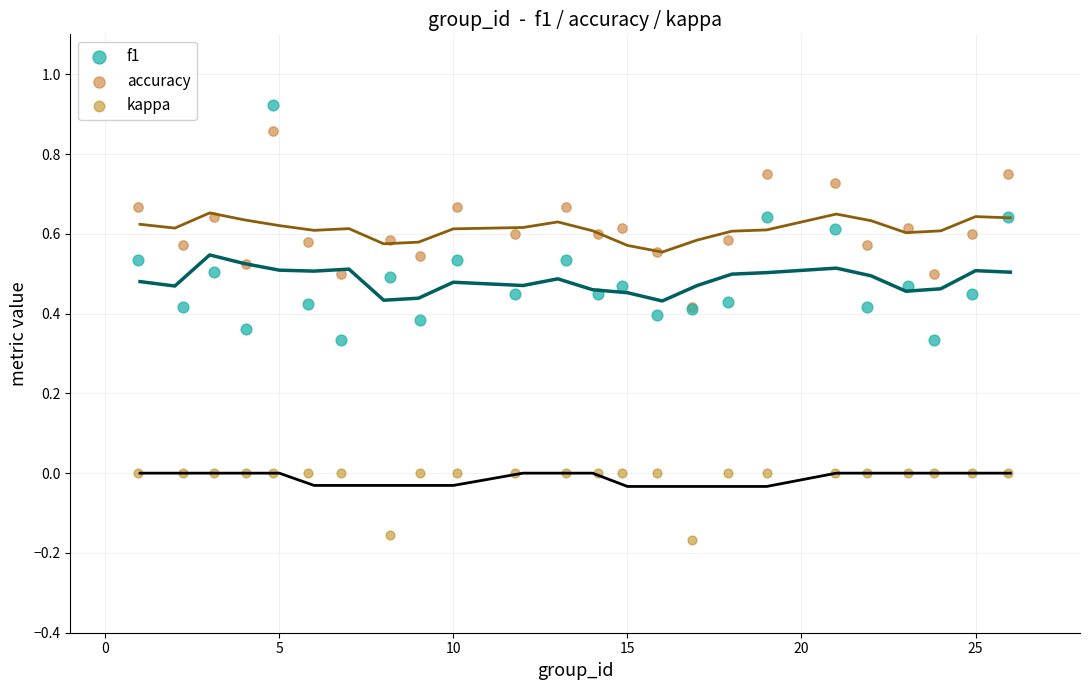

Which series reaches the minimum Y coordinate?

kappa